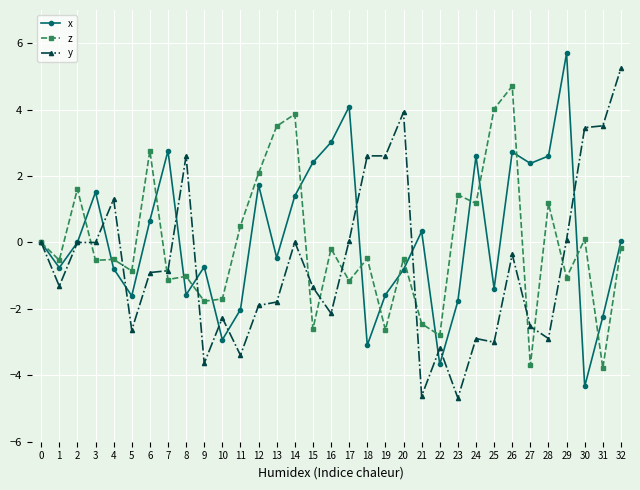

What is the value of the z point at the 16th from the left?

-2.6